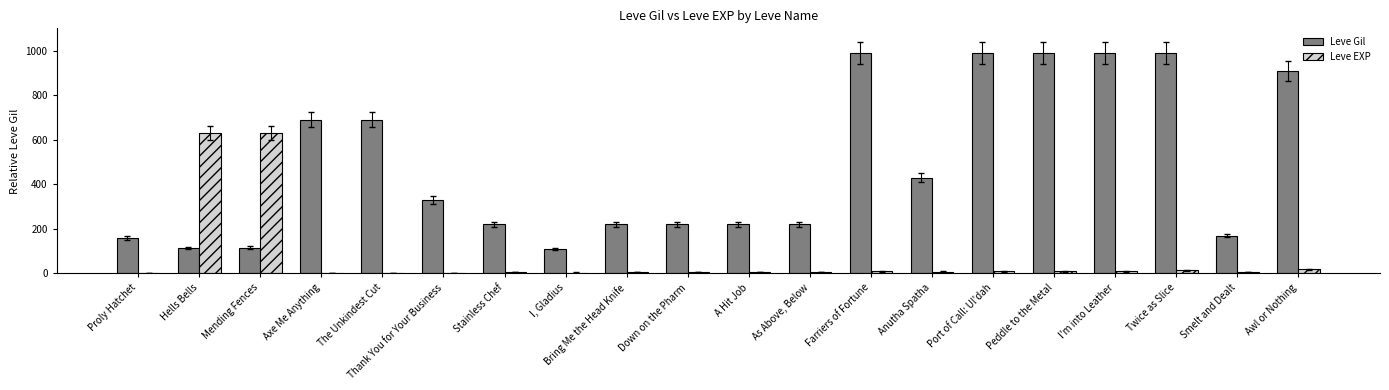

What is the sum of all Leve Gil values?

9769